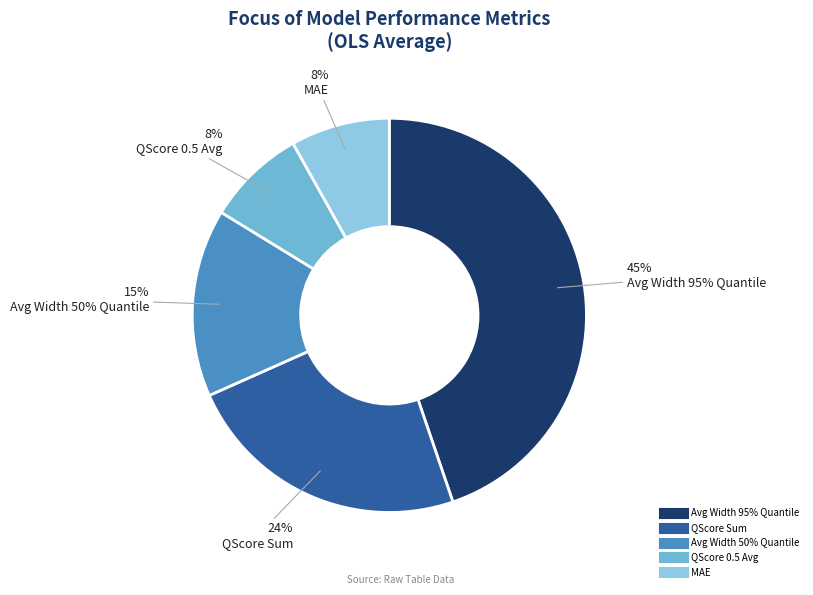

To the nearest percent, what is the difference between the largest and smallest slice percentages?

37%